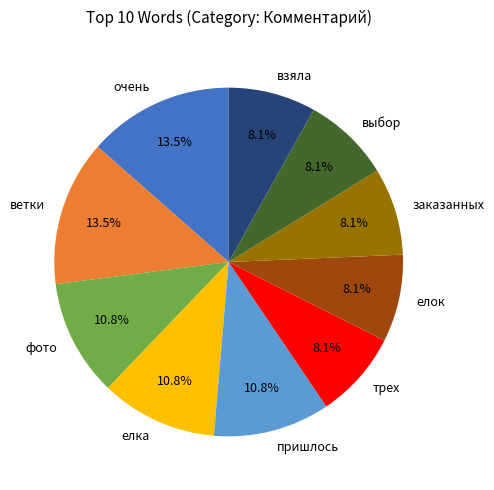

The выбор slice represents 1% of the pie. True or false?

False